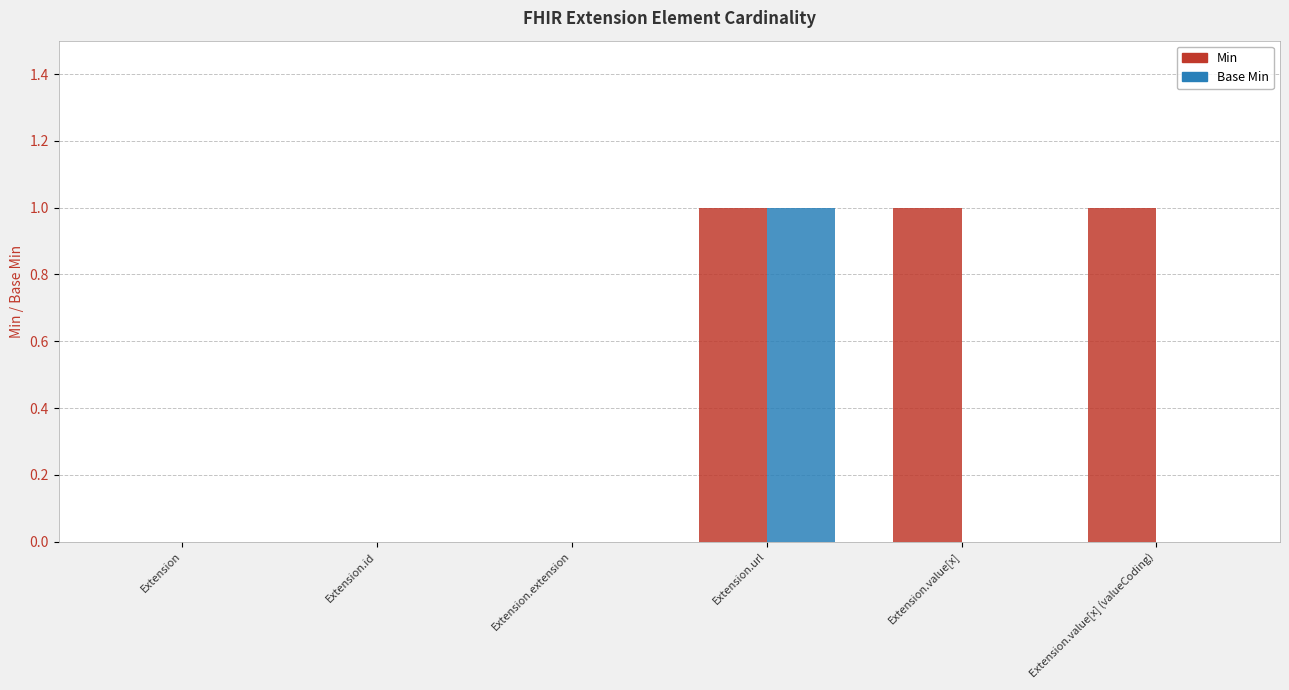

Reading left to right, transcribe all the data shown in this chart.

Min: Extension=0	Extension.id=0	Extension.extension=0	Extension.url=1	Extension.value[x]=1	Extension.value[x] (valueCoding)=1
Base Min: Extension=0	Extension.id=0	Extension.extension=0	Extension.url=1	Extension.value[x]=0	Extension.value[x] (valueCoding)=0